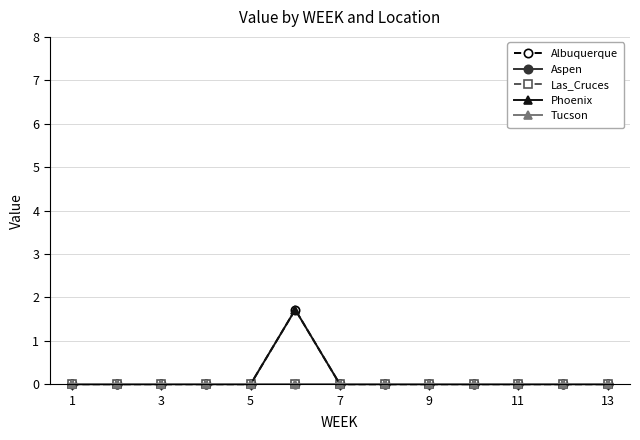

Does the chart have visible grid lines?

Yes